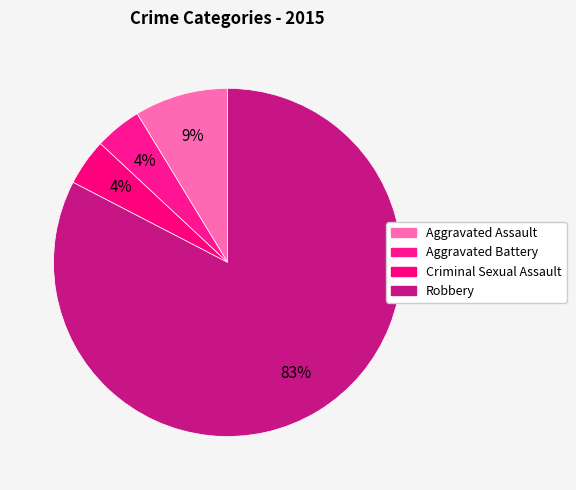

How many segments does this pie chart have?

4